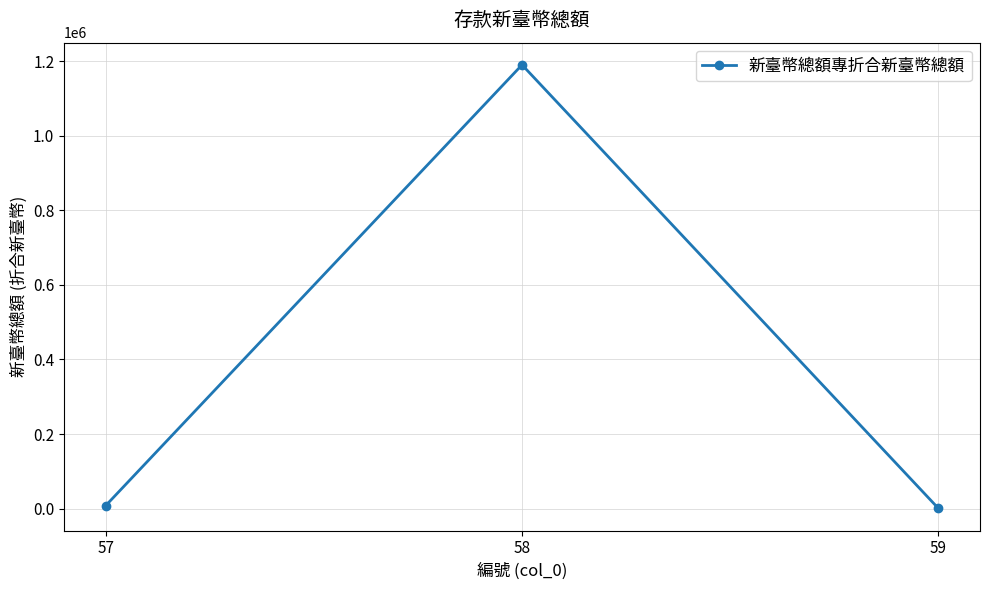

How many lines are shown in the chart?

1